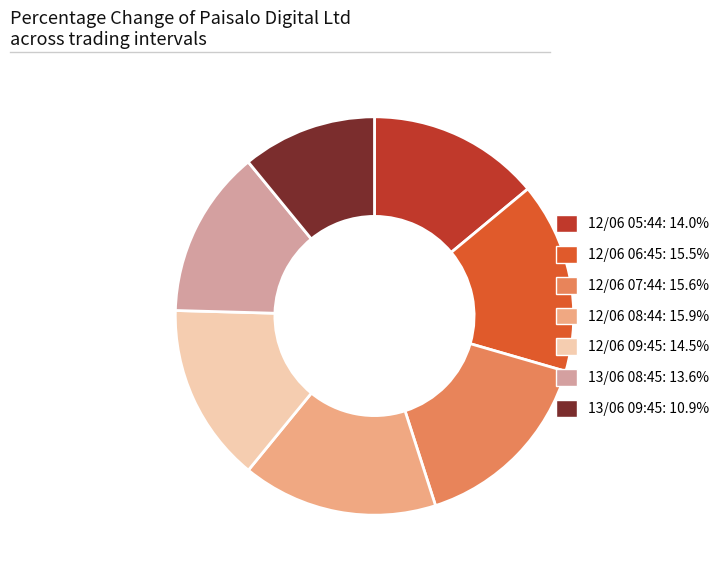

Does 12/06 05:44 represent more than half of the total?

No